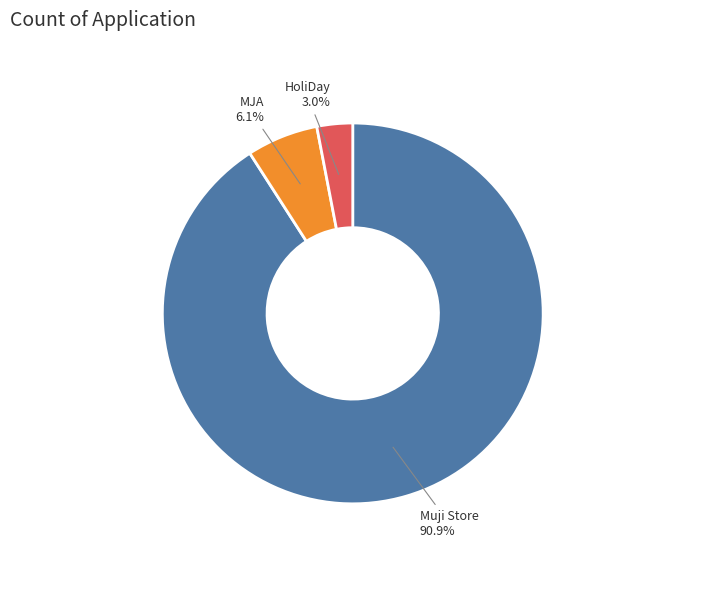

To the nearest percent, what percentage of the pie is Muji Store?

91%